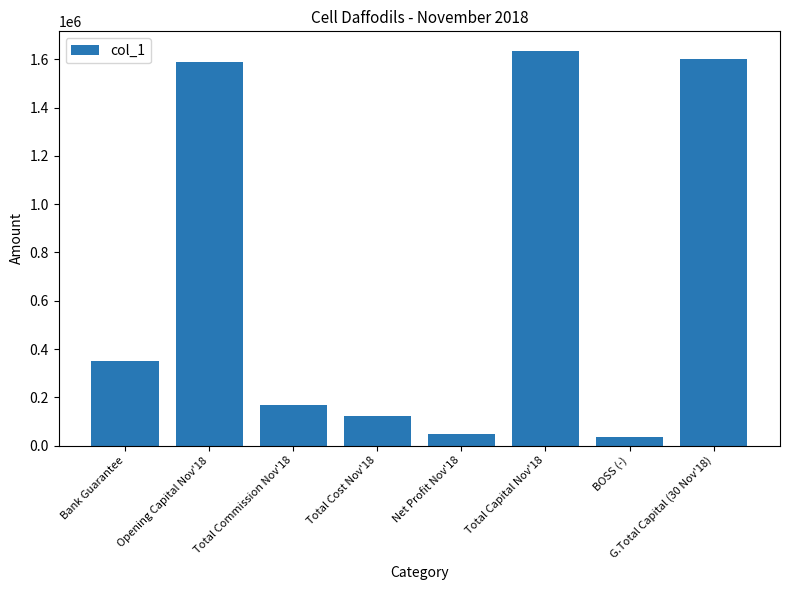

Which label corresponds to the largest value in the chart?

Total Capital Nov'18